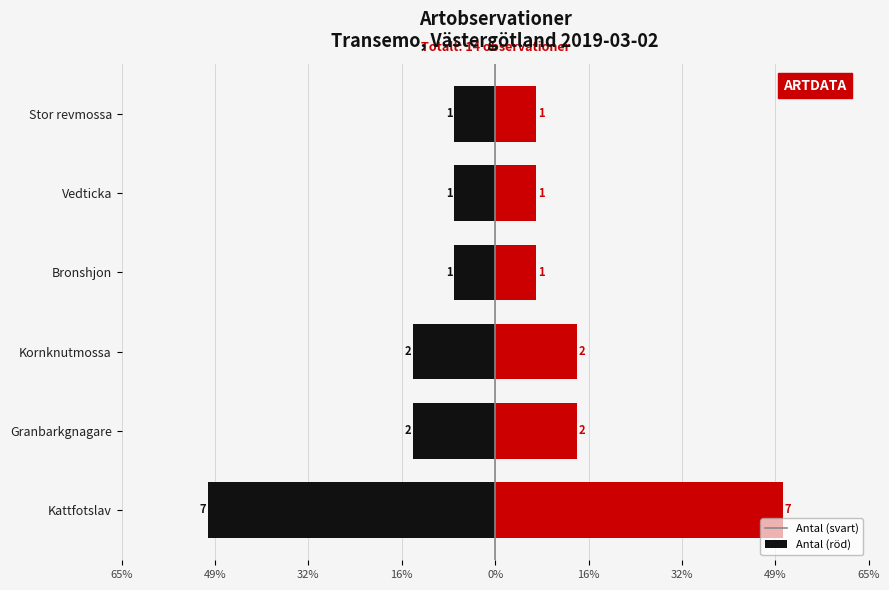

Which series changed the most between Kattfotslav and Kornknutmossa?

Kattfotslav (vänster)